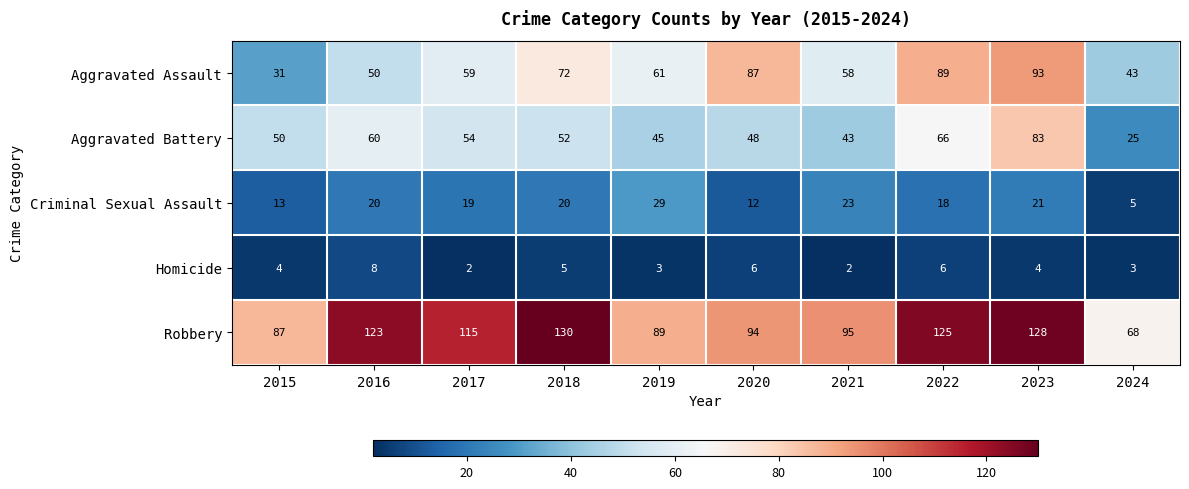

Where does the Aggravated Battery series first go above 52?

2016